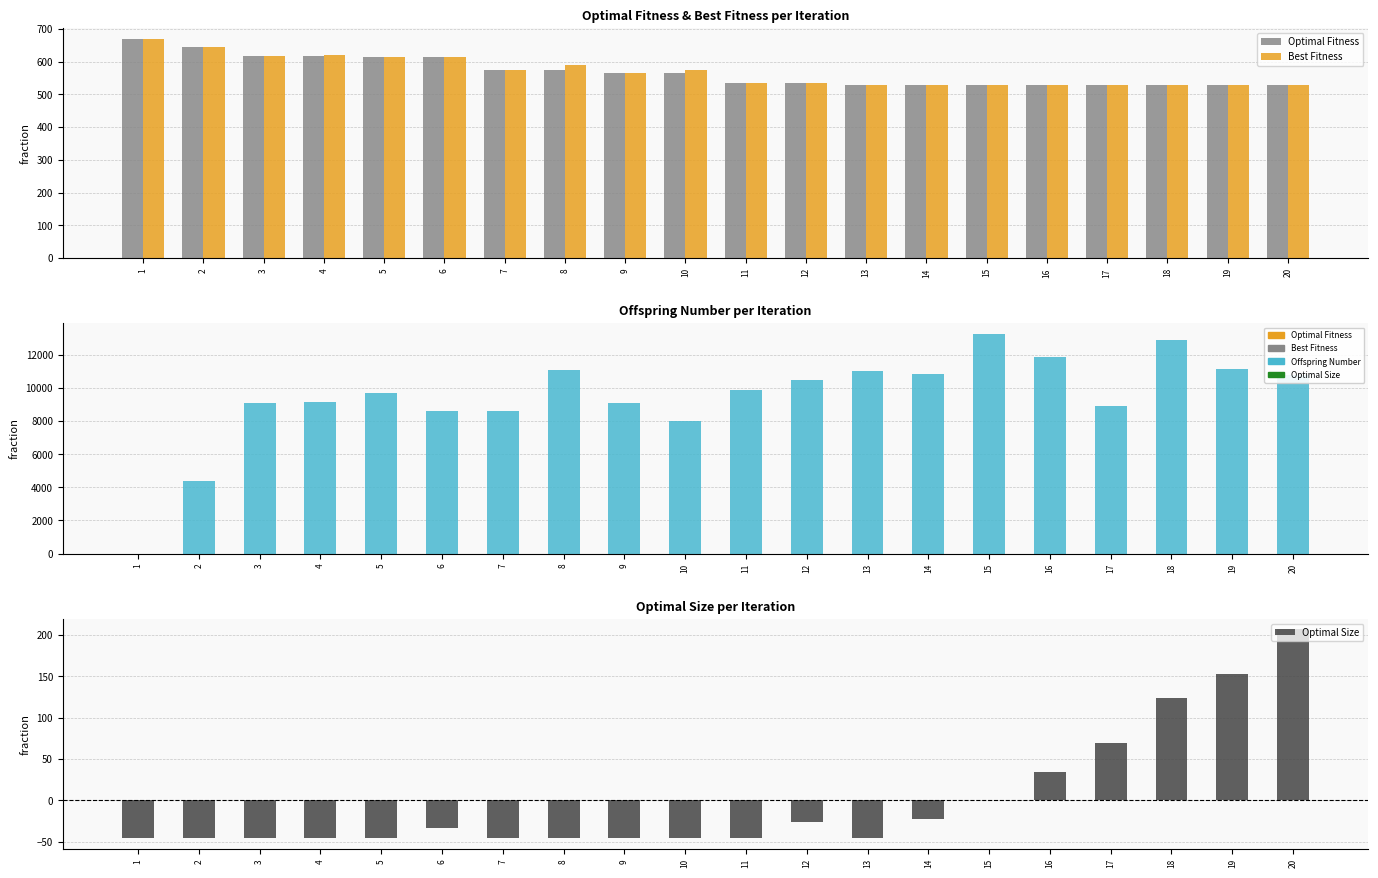

Reading left to right, extract all data points from this chart.

Optimal Fitness: 669.0	645.0	617.0	617.0	614.0	614.0	573.0	573.0	564.0	564.0	534.0	534.0	528.0	528.0	528.0	528.0	528.0	528.0	528.0	528.0
Best Fitness: 669.0	645.0	617.0	620.0	614.0	614.0	573.0	589.0	564.0	574.0	534.0	534.0	528.0	528.0	528.0	528.0	528.0	528.0	528.0	528.0
Offspring Number: 0.0	4384.0	9118.0	9148.0	9674.0	8629.0	8602.0	11095.0	9089.0	7985.0	9904.0	10510.0	11046.0	10829.0	13242.0	11852.0	8917.0	12897.0	11160.0	10783.0
Optimal Size: -46.1	-46.1	-46.1	-46.1	-45.1	-33.1	-46.1	-46.1	-46.1	-46.1	-45.1	-26.1	-45.1	-22.1	-0.1	33.9	68.8	123.8	152.8	206.8